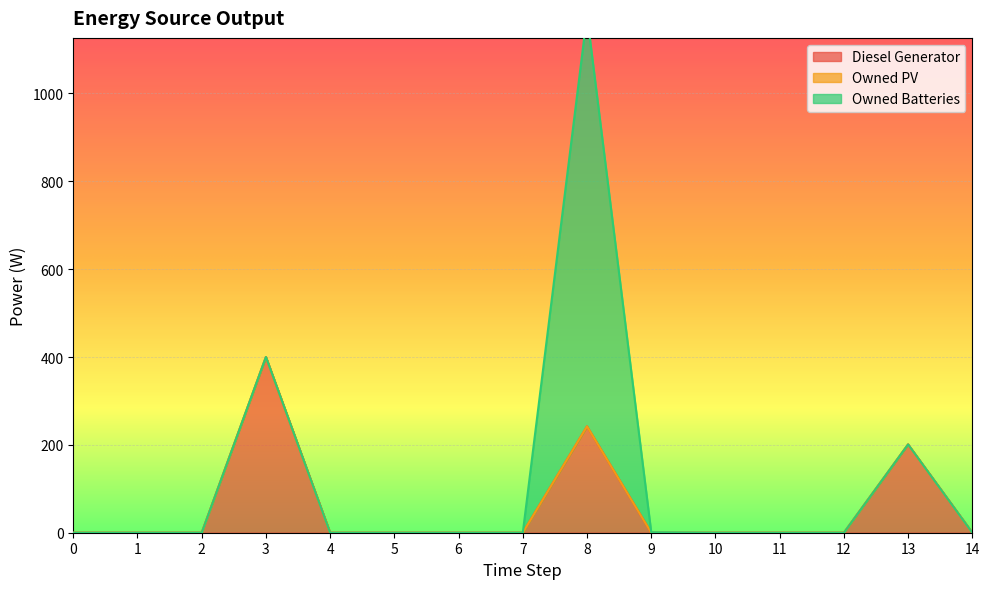

How many lines are shown in the chart?

3